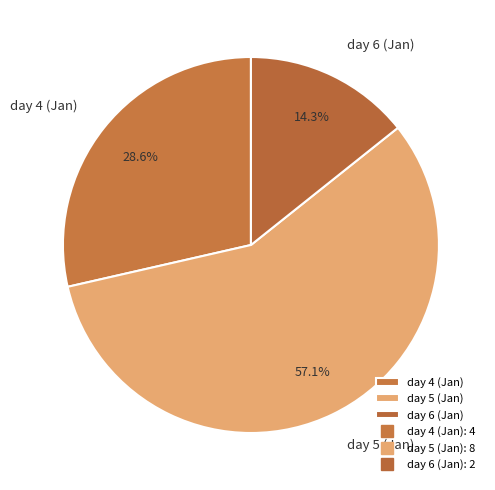

True or false: day 6 accounts for 14% of the total.

True